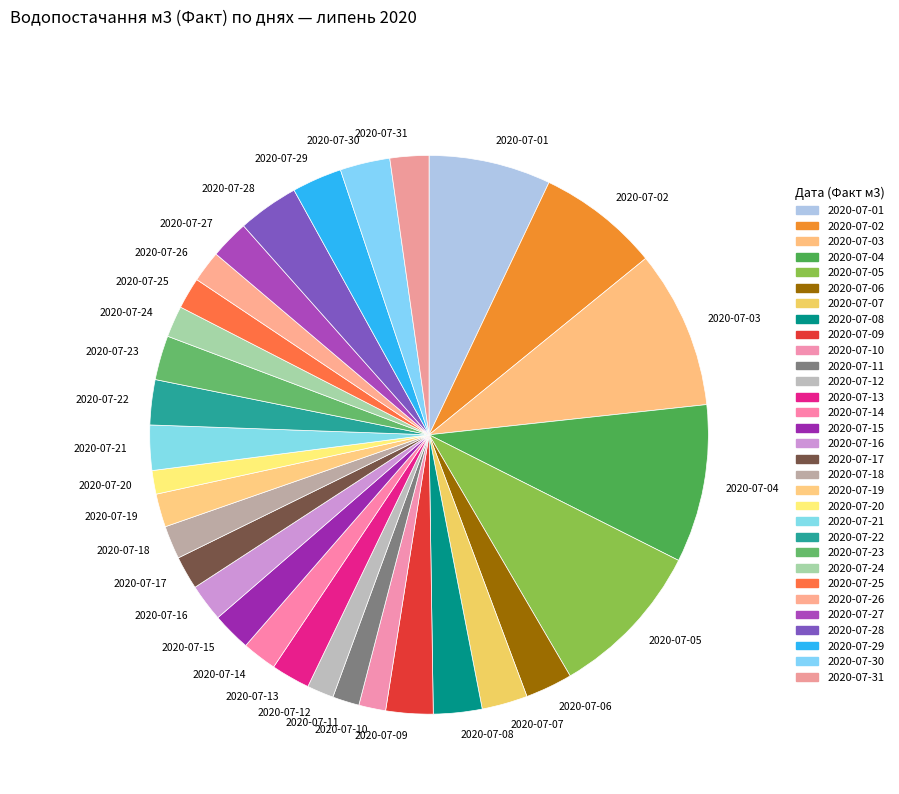

Which has a higher value, 2020-07-03 or 2020-07-22?

2020-07-03